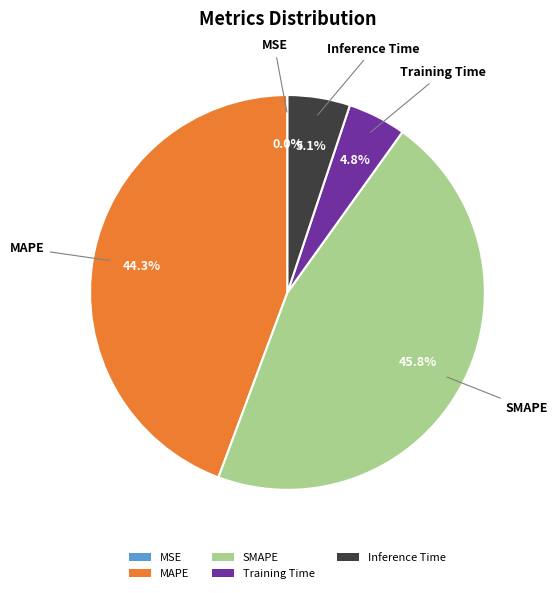

What is the largest slice in the pie chart?

SMAPE